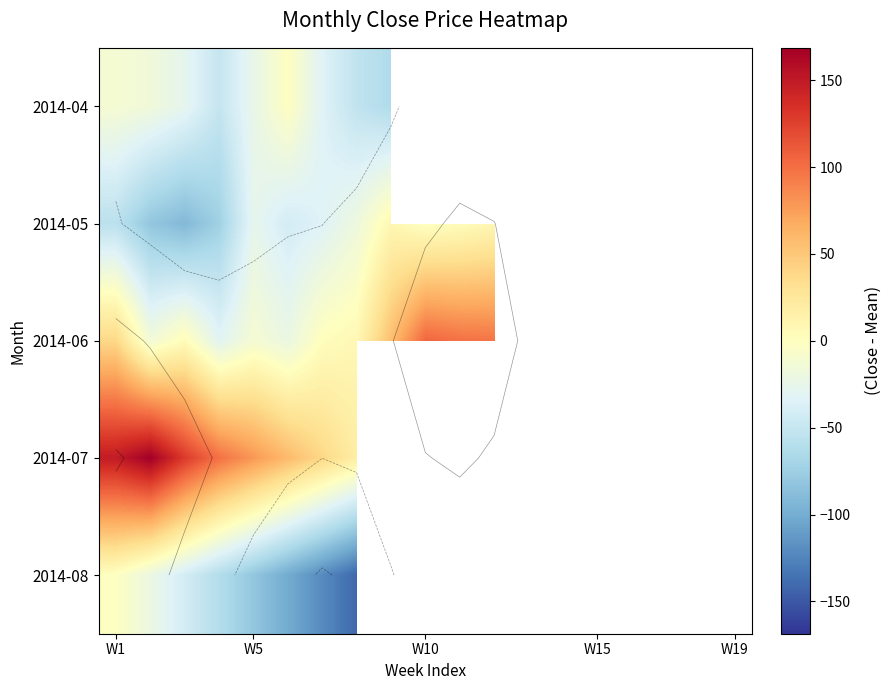

What is the maximum value shown in the chart?

168.6